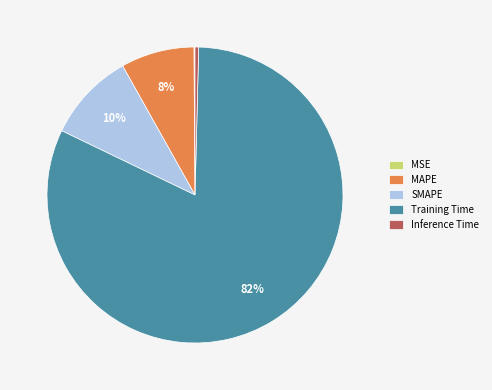

What is the largest slice in the pie chart?

Training Time